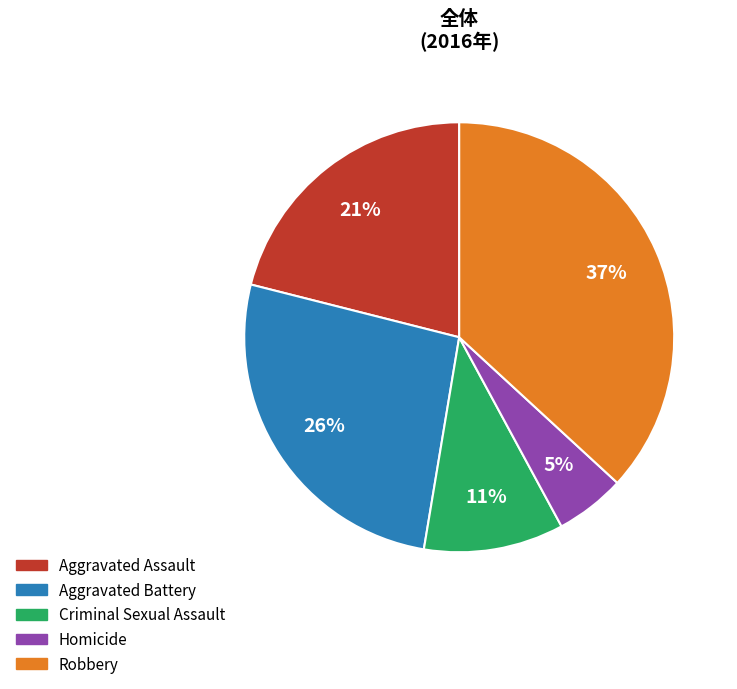

Is it true that Criminal Sexual Assault is 4% of the pie?

False